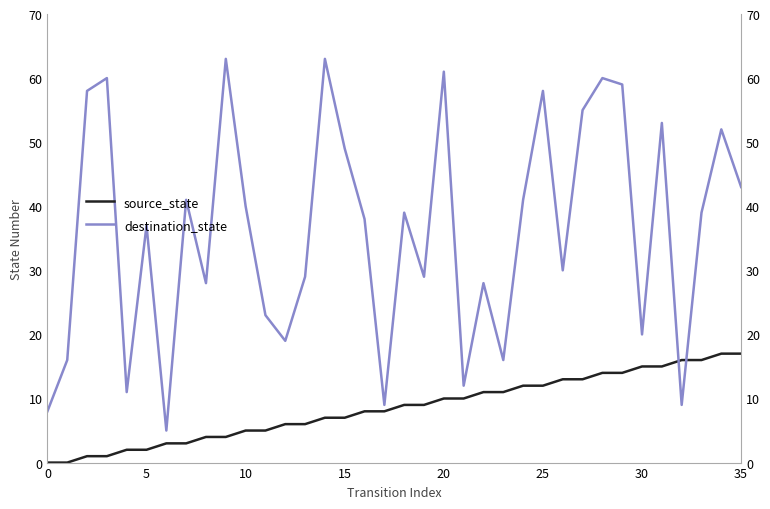

Reading left to right, list all the values displayed in this chart.

source_state: 0	0	1	1	2	2	3	3	4	4	5	5	6	6	7	7	8	8	9	9	10	10	11	11	12	12	13	13	14	14	15	15	16	16	17	17
destination_state: 8	16	58	60	11	37	5	41	28	63	40	23	19	29	63	49	38	9	39	29	61	12	28	16	41	58	30	55	60	59	20	53	9	39	52	43